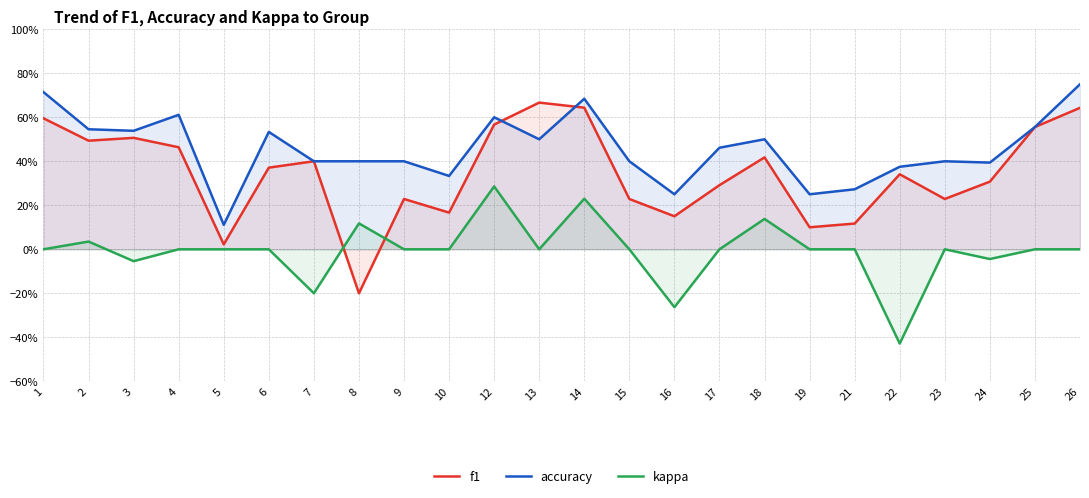

Between 3 and 24, which is larger?

3